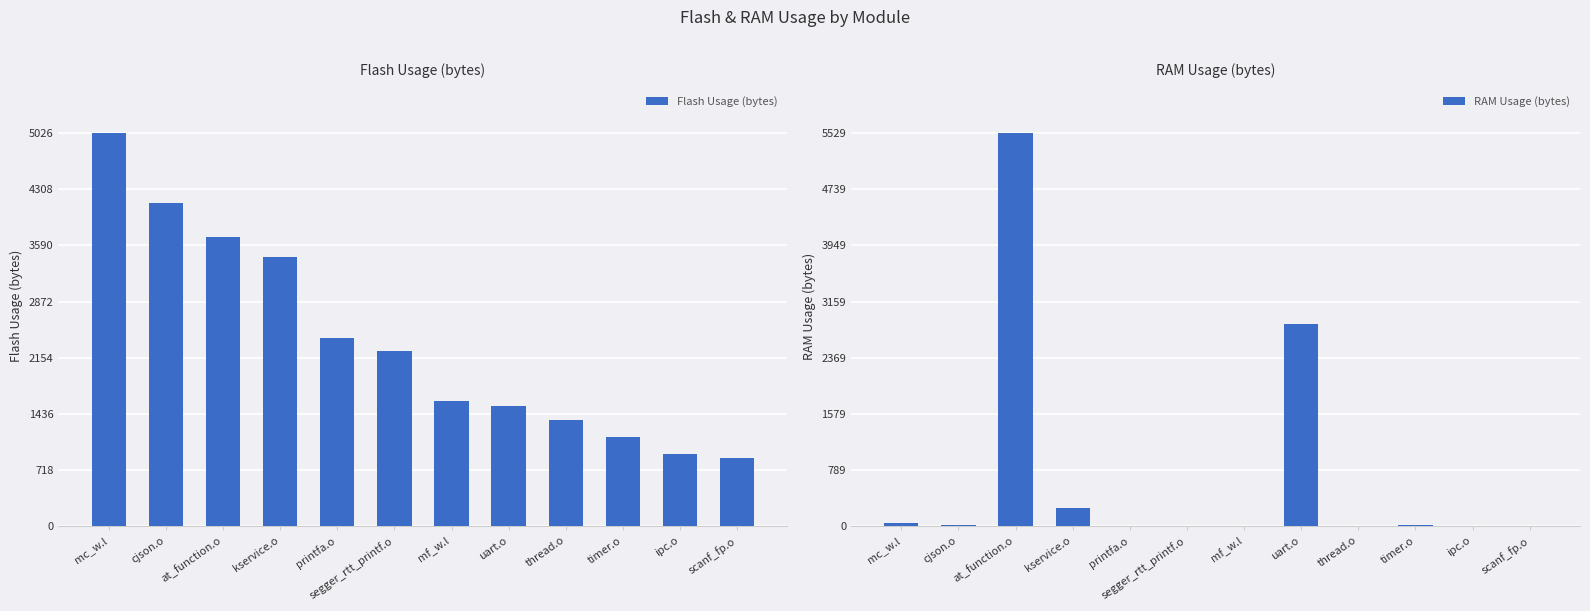

How many values in the RAM Usage (bytes) series are below 12?

6